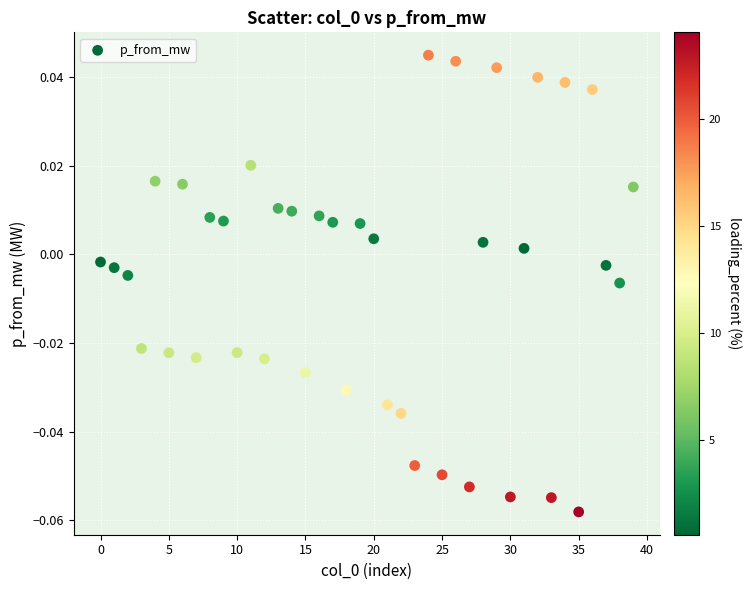

How many points are shown in the scatter plot?

40